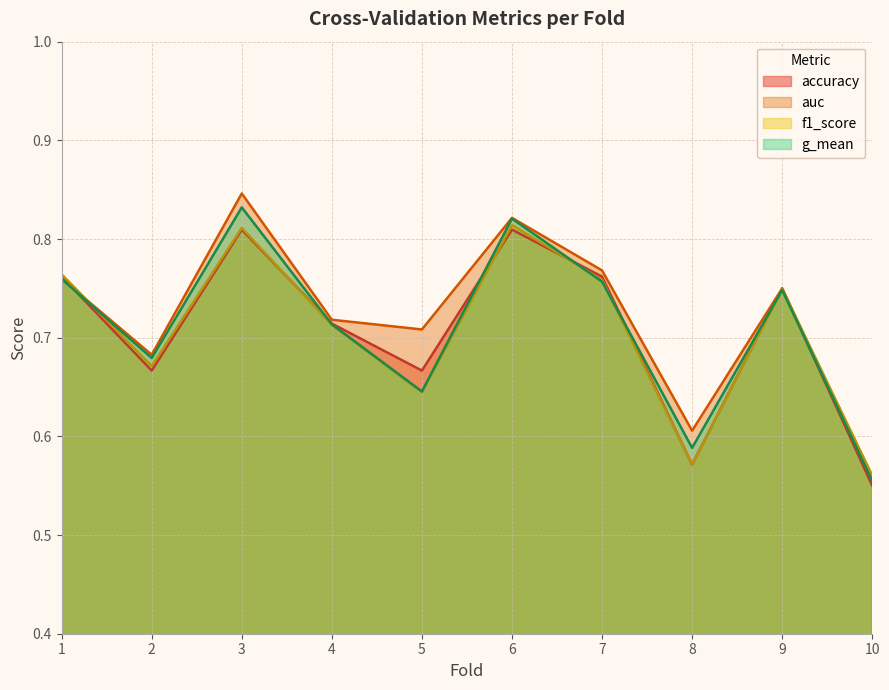

At which category does accuracy reach its first local valley?

2